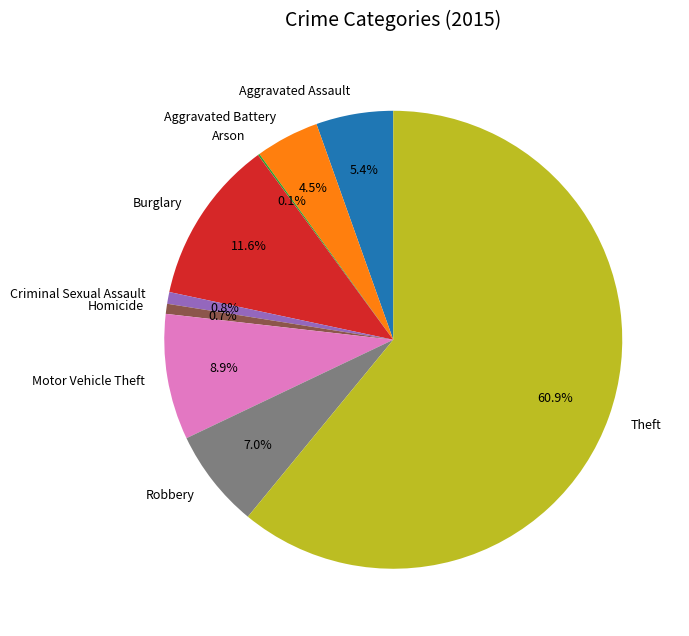

Between Criminal Sexual Assault and Burglary, which is larger?

Burglary